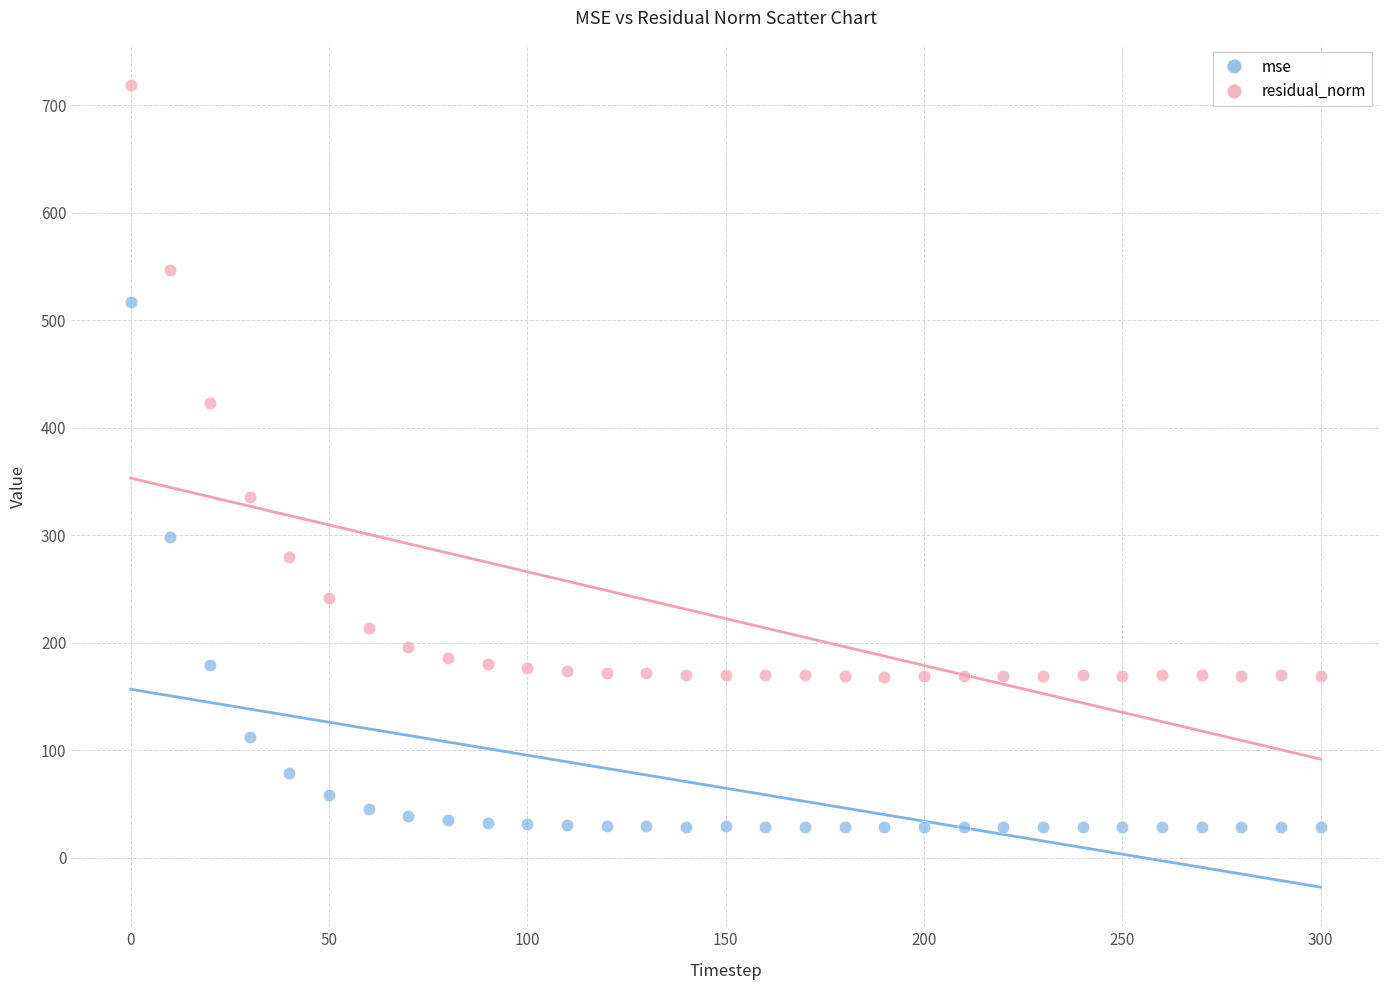

In the residual_norm series, what Y value is closest to 443?

423.1